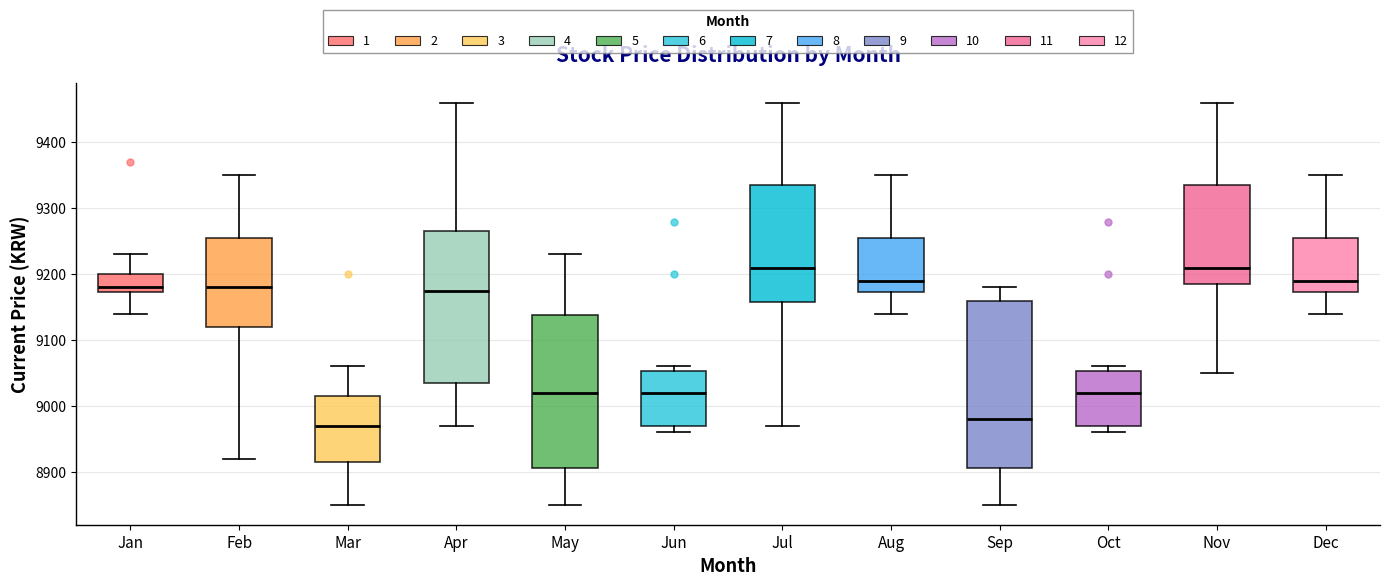

Where does the median line of the box for Jul sit on the y-axis? The values are not printed on the chart, so give them approximately, as read against the axis.

9210